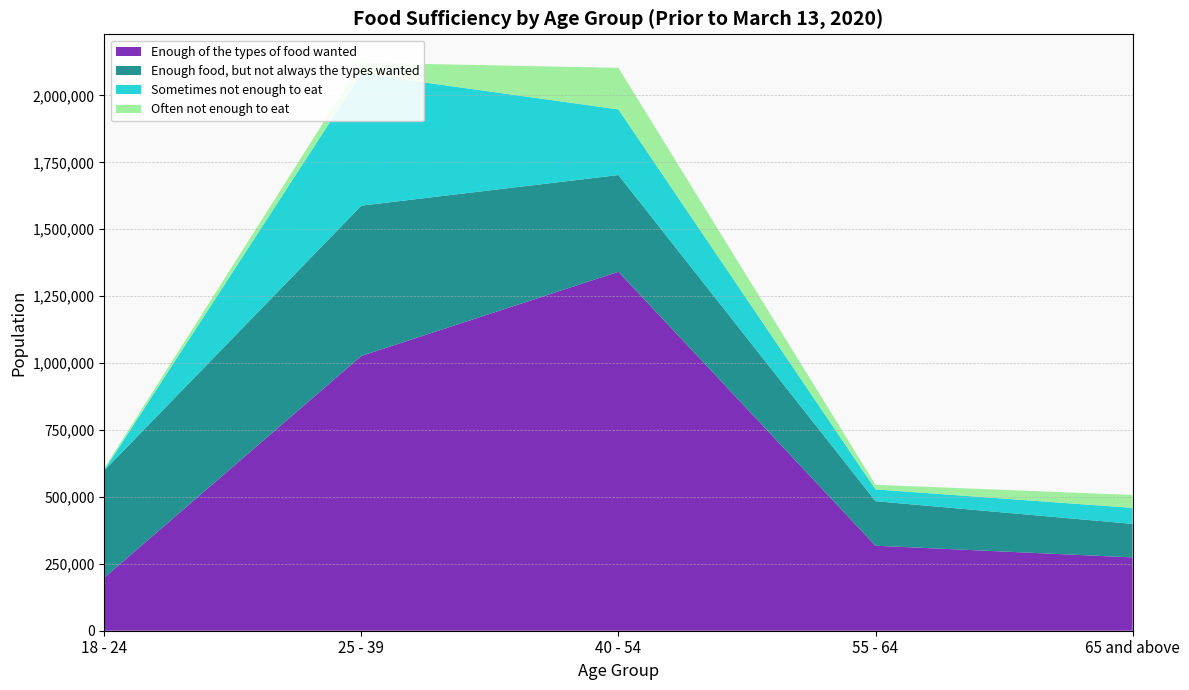

Reading left to right, list all the values displayed in this chart.

Enough of the types of food wanted: 198224	1026826	1341248	317604	273976
Enough food, but not always the types wanted: 400475	561394	361303	166425	125186
Sometimes not enough to eat: 1966	493123	245231	44052	59822
Often not enough to eat: 6547	40933	155336	17158	48302